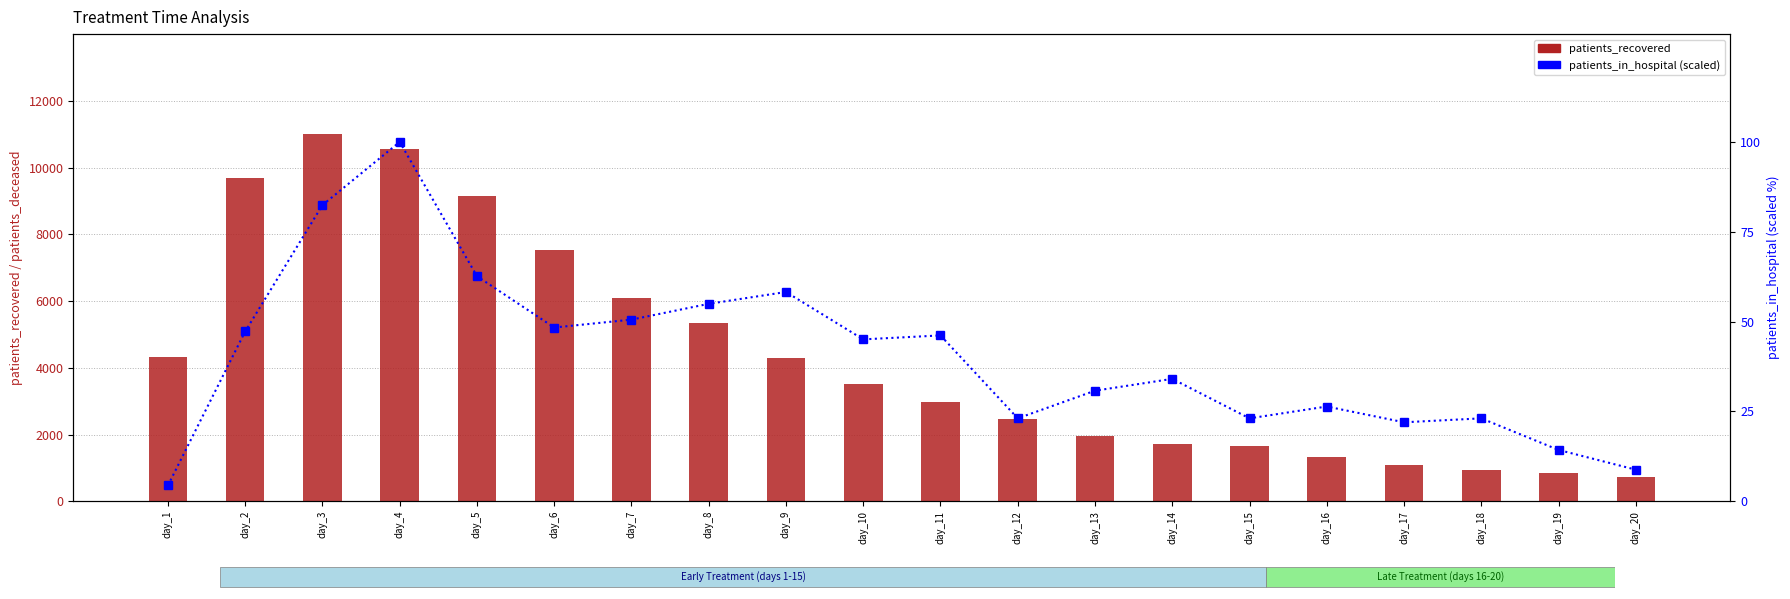

What is the sum of the patients_in_hospital values at day_11 and day_6?

94.5